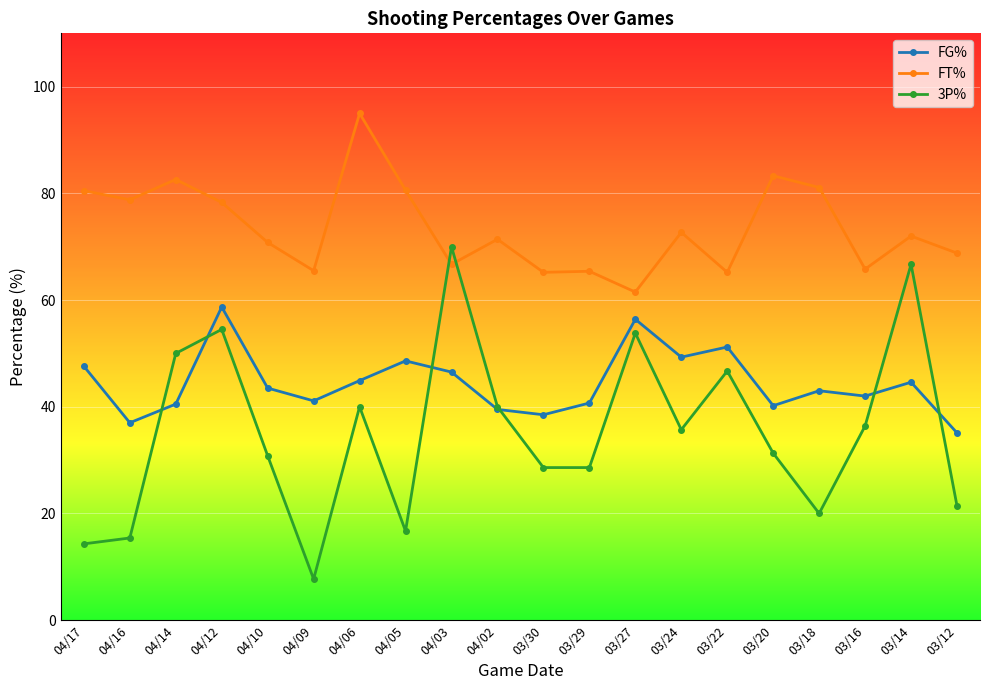

True or false: FT% and FG% intersect in this chart.

False